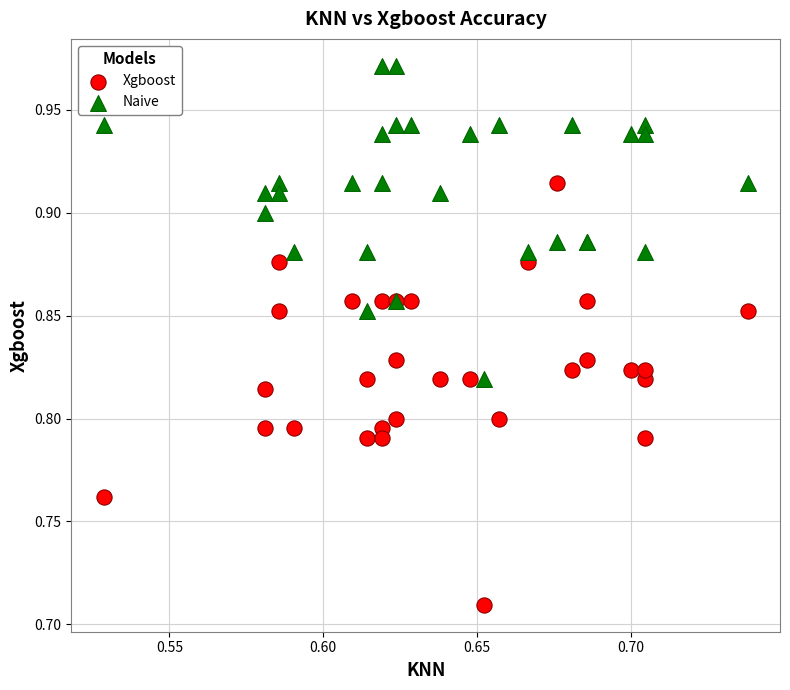

Which series reaches the minimum Y coordinate?

Xgboost